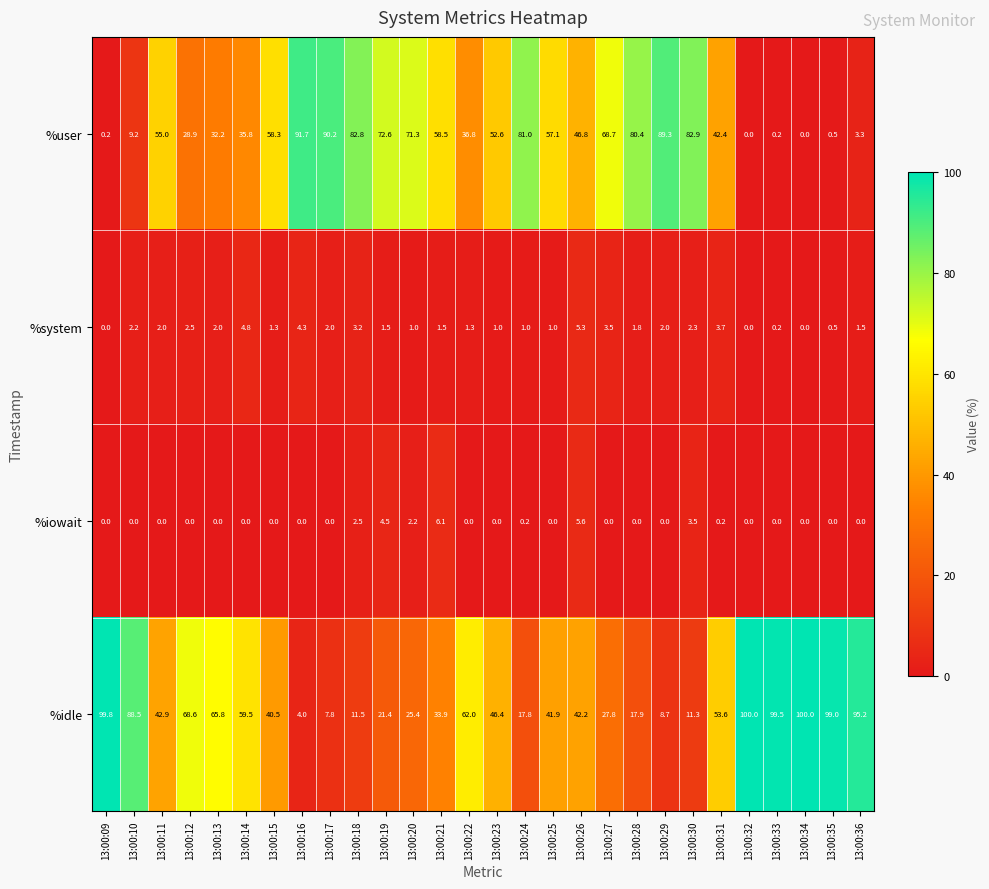

What is the highest value of the %idle series?

100.0